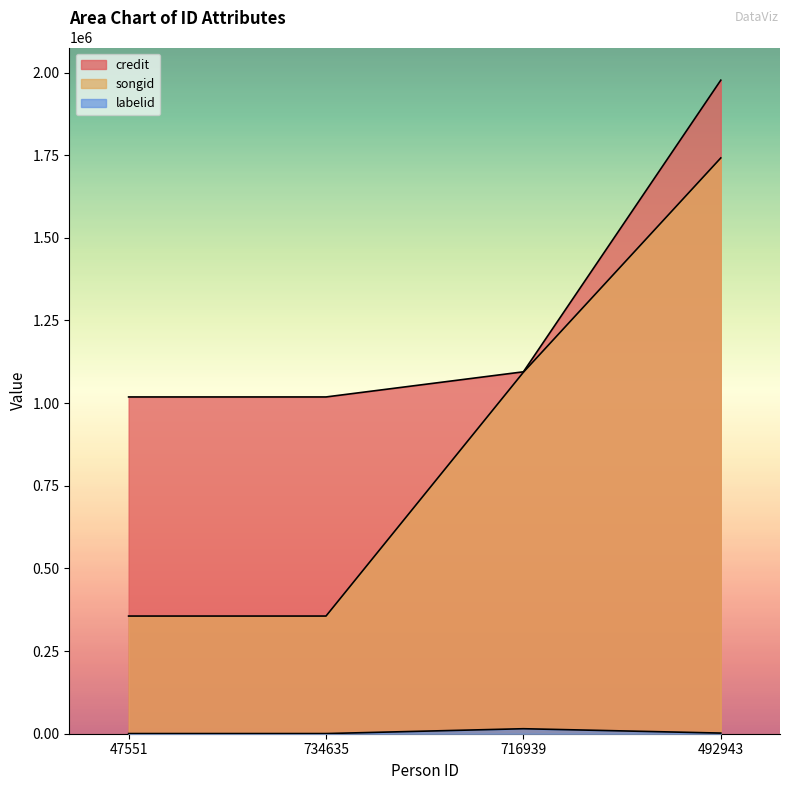

What is the sum of all credit values?

5108922